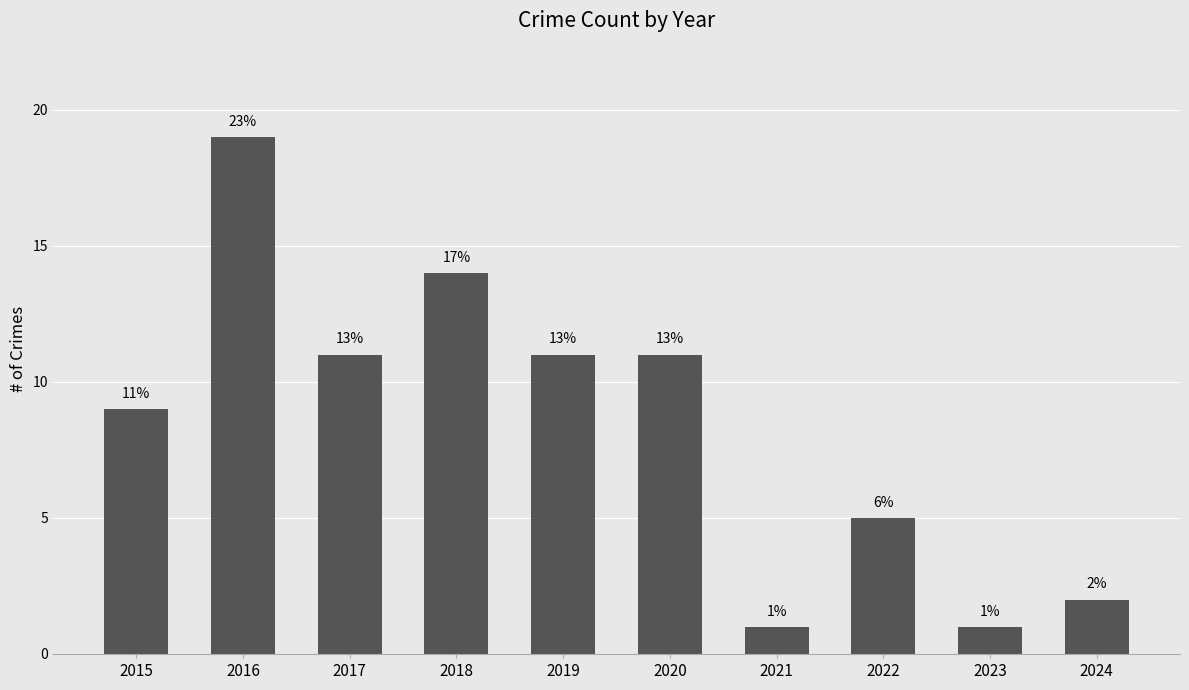

How many bars are there in total?

10